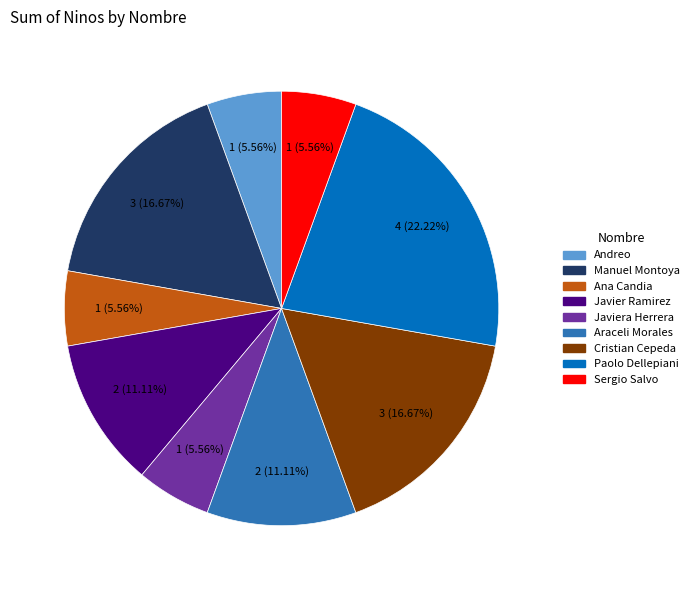

Which slice is the largest?

Paolo Dellepiani